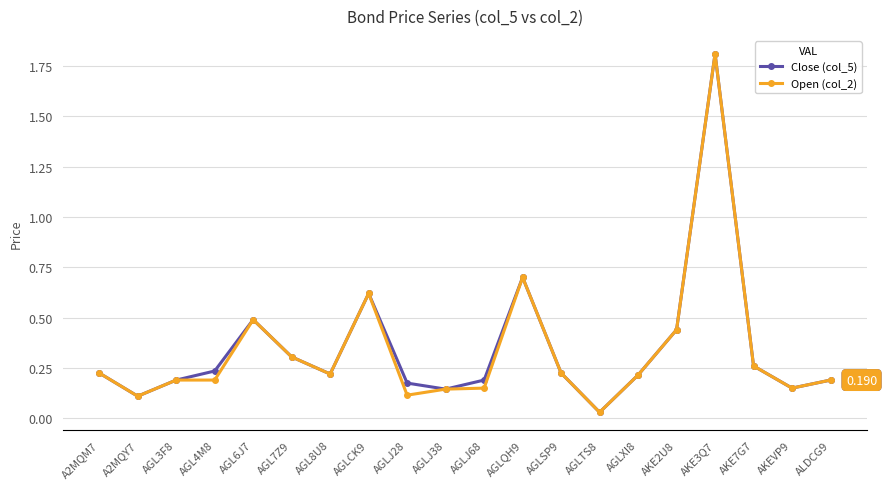

What is the label of the 12th point from the right?

AGLJ28